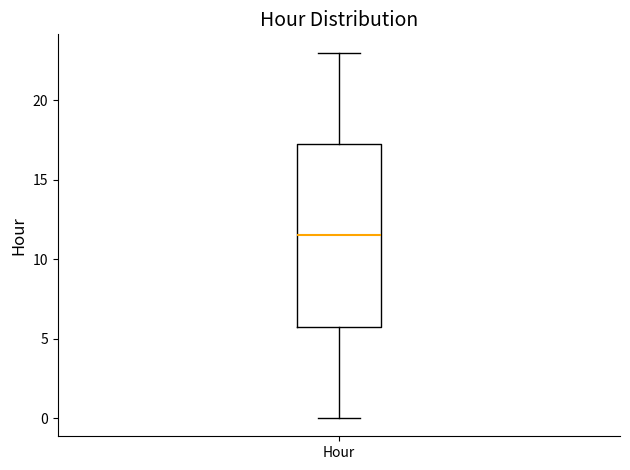

Transcribe this box plot: give where the median line is, the range the box spans, and where the two whiskers end, as read against the y-axis. The values are not printed on the chart, so give them approximately, as read against the axis.

median 11.5, box 6.0 to 17.5, whiskers 0.0 to 23.0